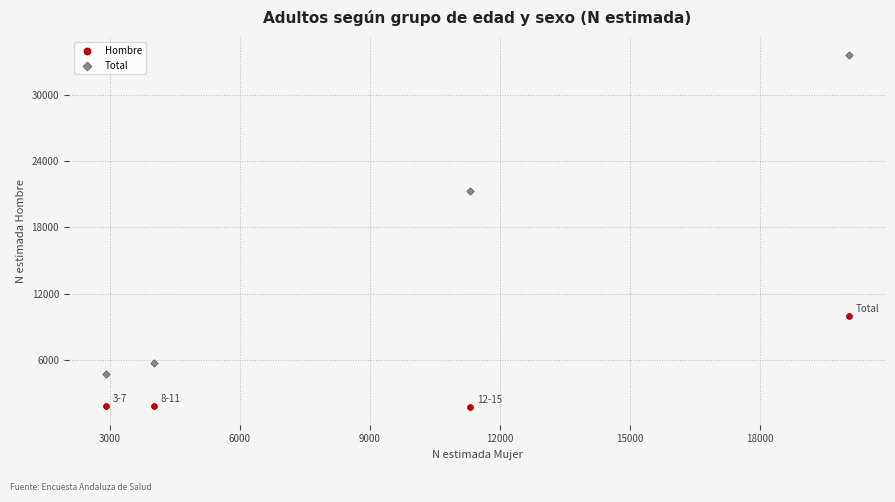

In the Total series, what Y value is closest to 19199?

21298